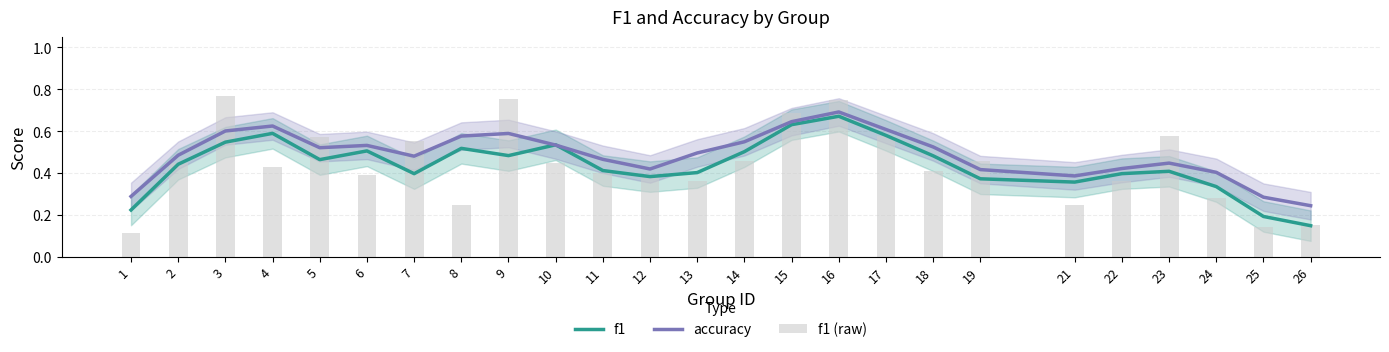

What is the sum of all f1 (raw) values?

11.0